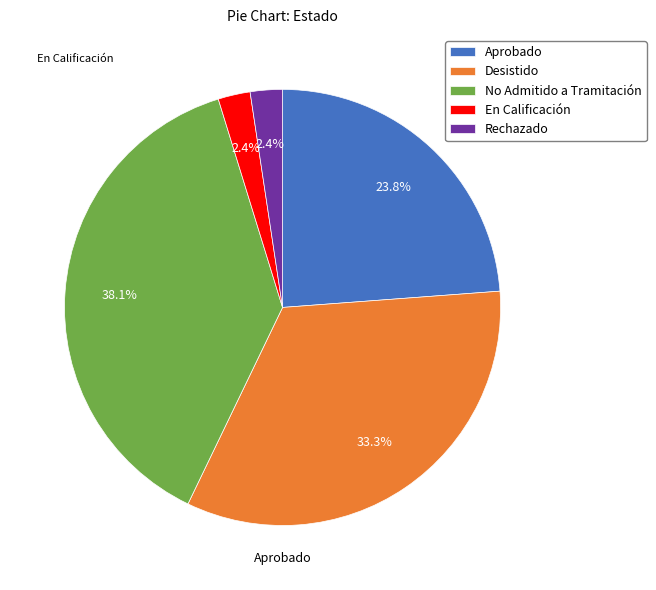

Which has a higher value, Desistido or Aprobado?

Desistido